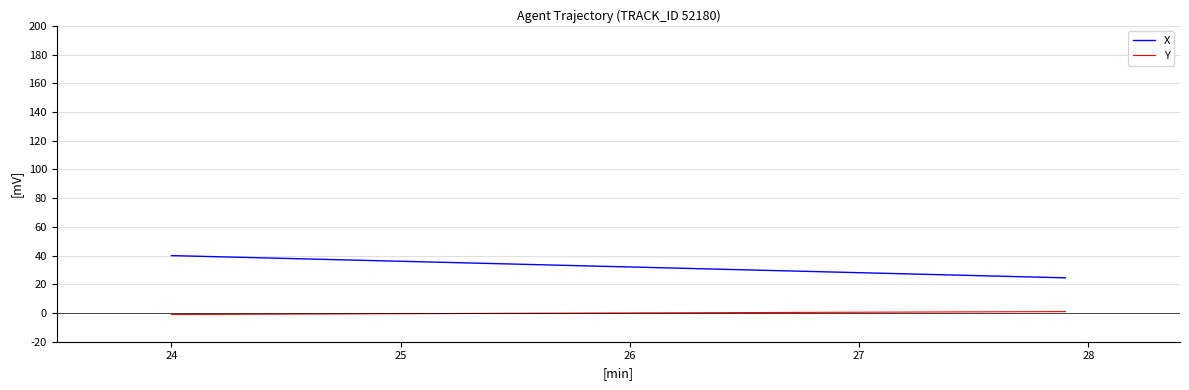

List the series in order of their peak value, highest first.

X, Y